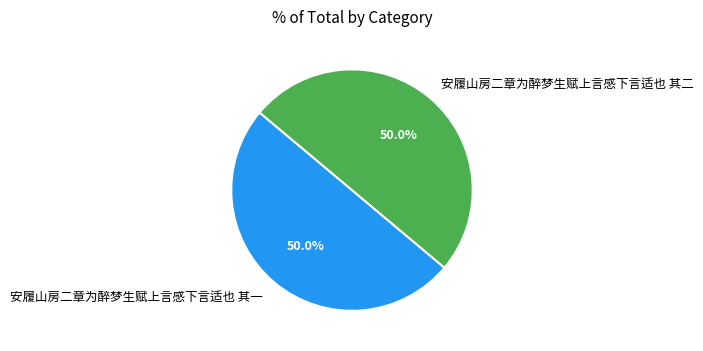

Is the sum of 安履山房二章为醉梦生赋上言感下言适也 其二 and 安履山房二章为醉梦生赋上言感下言适也 其一 greater than half?

Yes